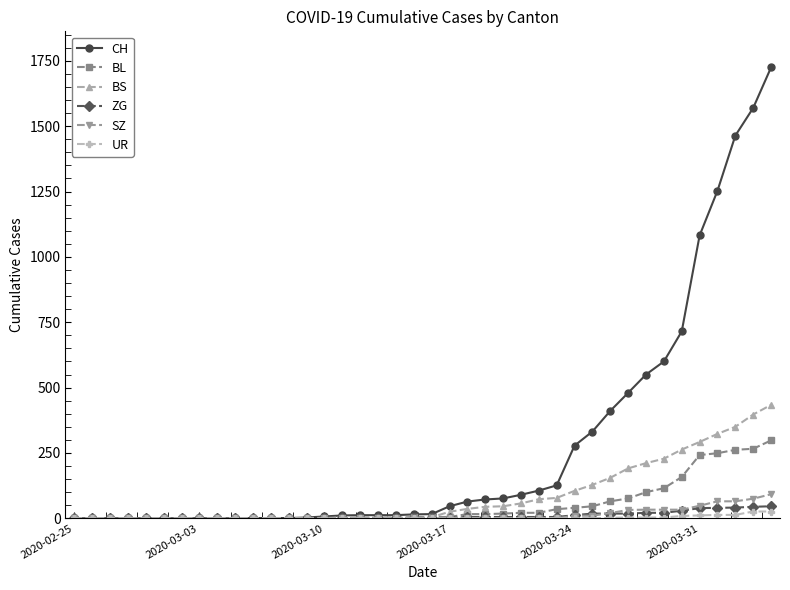

Which series has the largest range (max minus min)?

CH